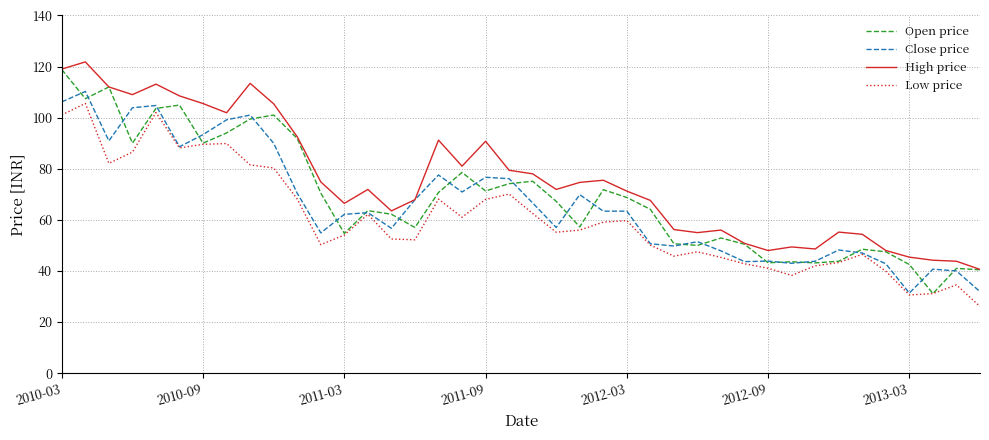

Which series has the largest total across all categories?

High price